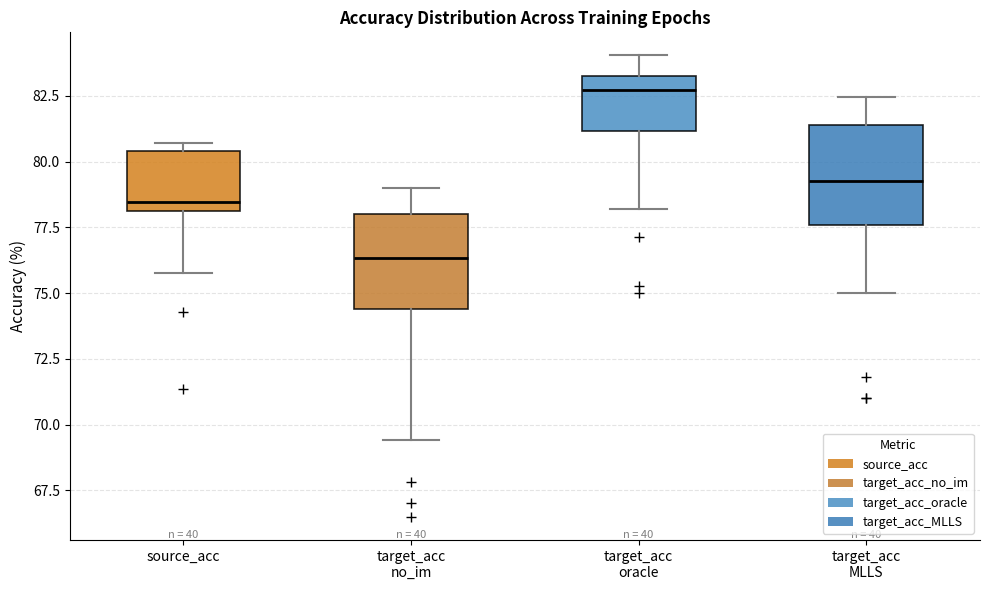

Which box has the highest median line?

target_acc oracle